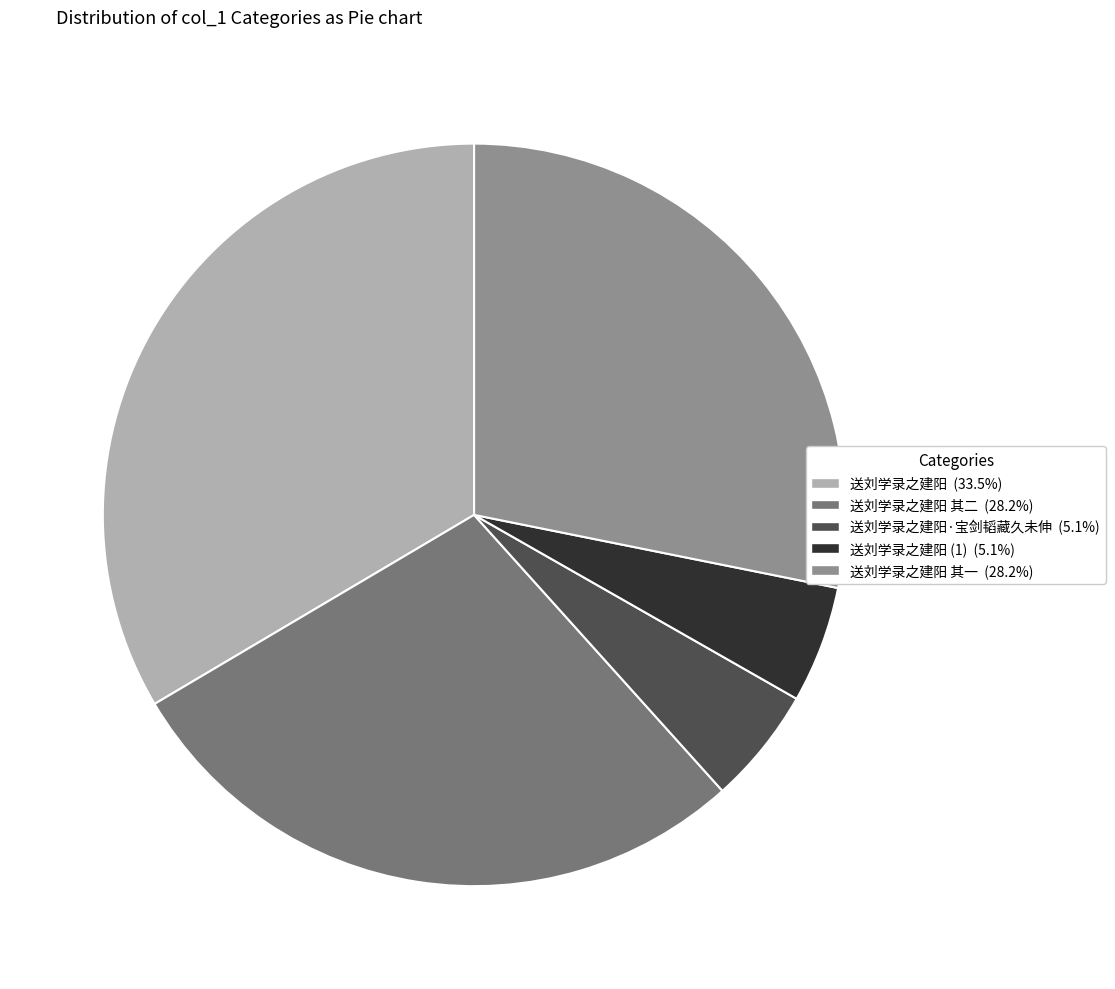

Does any single category account for the majority?

No